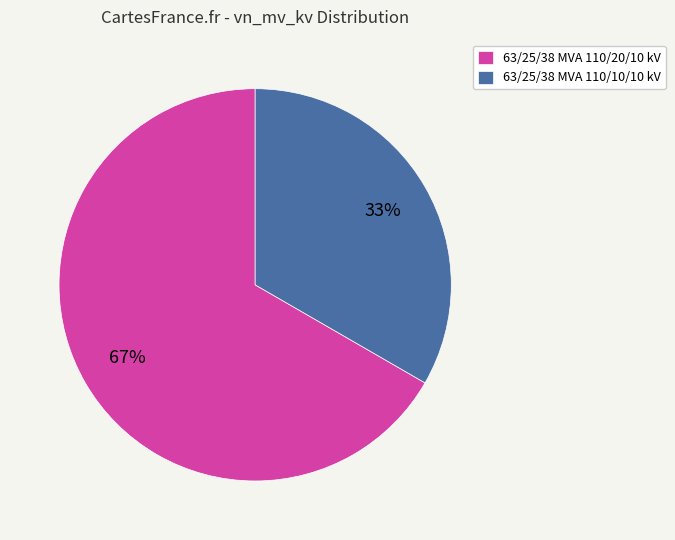

Rank the categories by value from highest to lowest.

63/25/38 MVA 110/20/10 kV, 63/25/38 MVA 110/10/10 kV